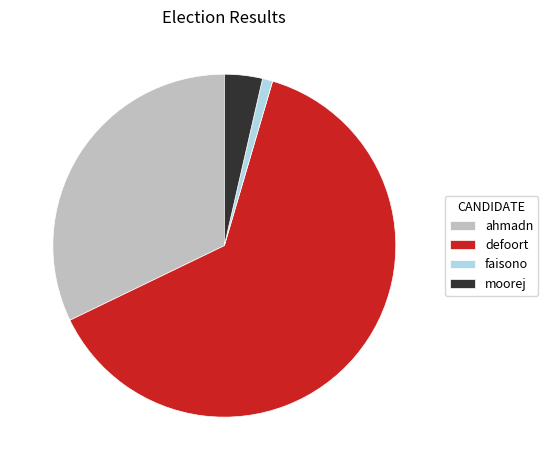

The faisono slice represents 1% of the pie. True or false?

True